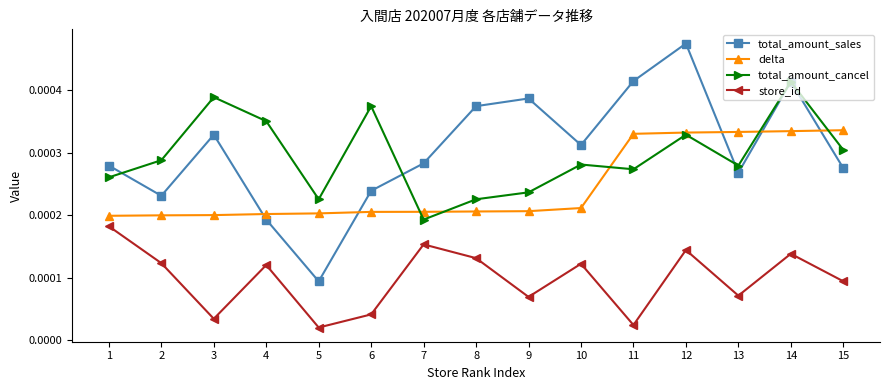

True or false: total_amount_sales and delta cross at least once.

True